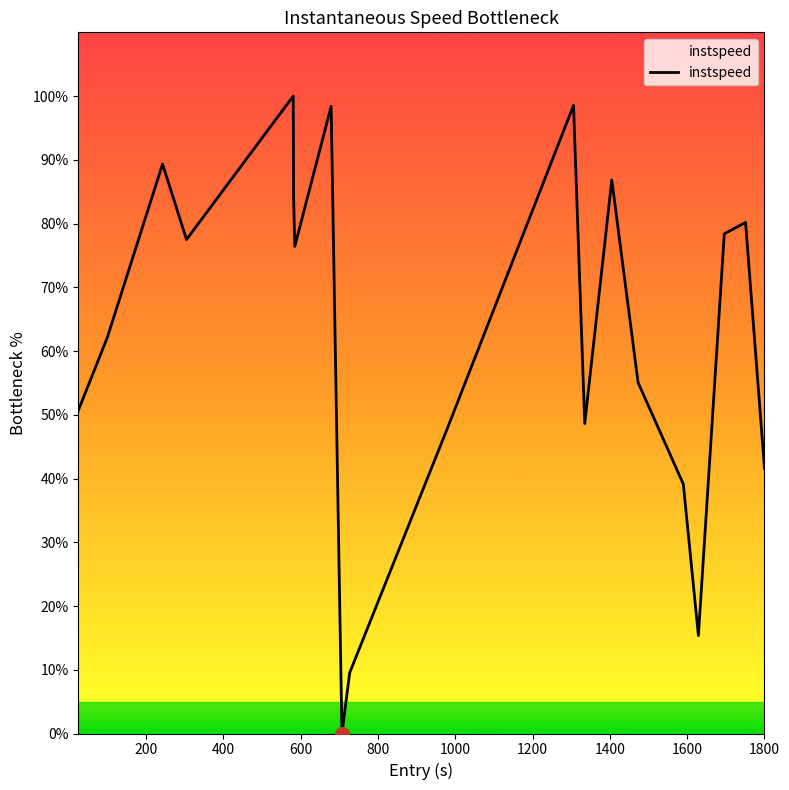

What is the greatest value displayed?

100.0